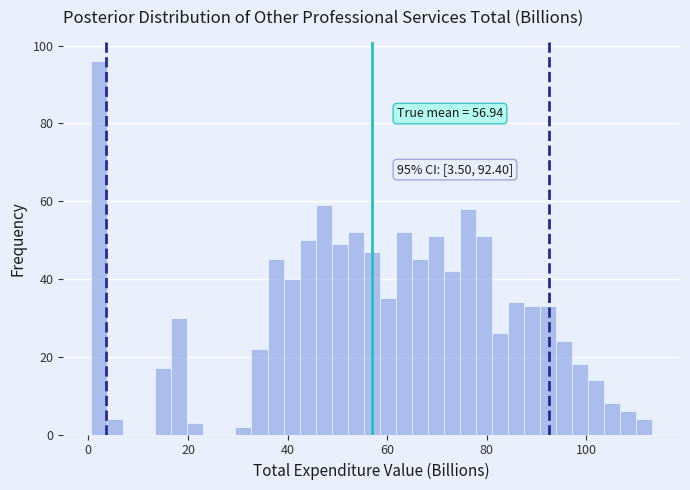

Around what value on the x-axis is the tallest bar? Give the approximate position of its centre, as read against the axis.

2